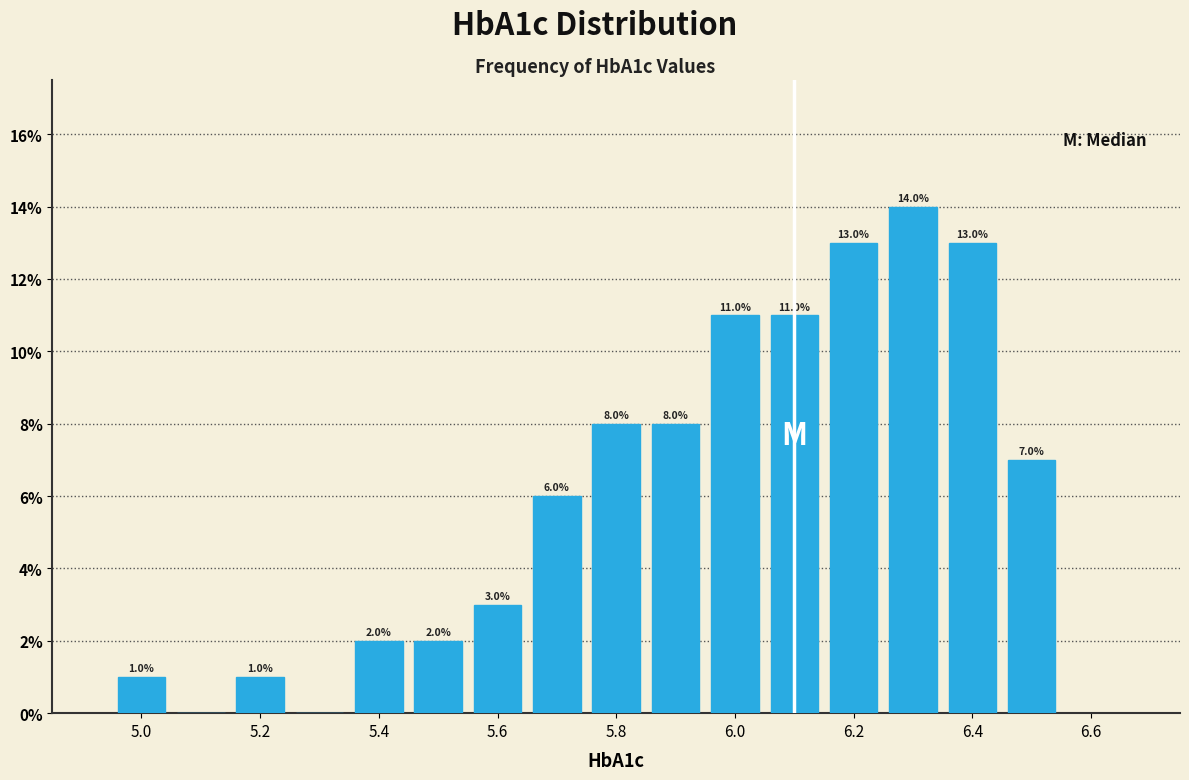

Which range on the x-axis has the tallest bar?

6.25 to 6.35